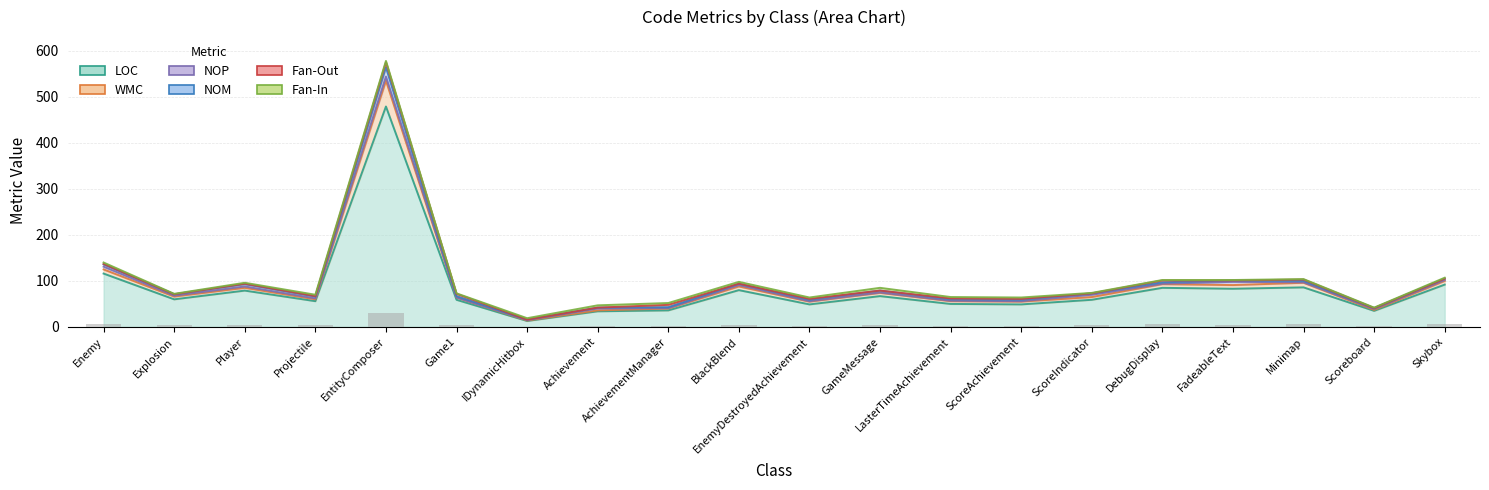

What is the difference between the maximum and minimum values in the LOC series?

466